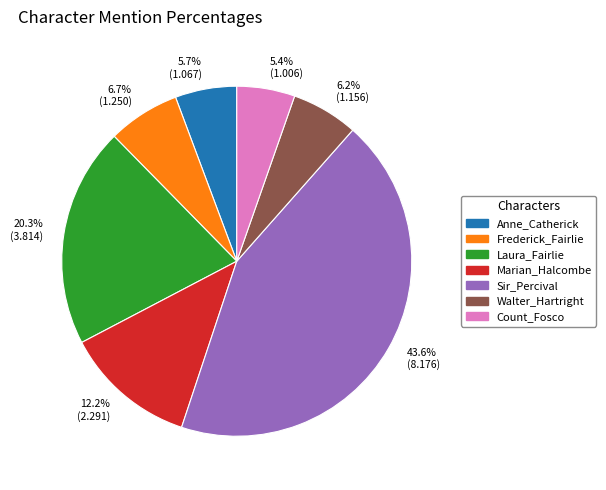

Which category has the biggest portion of the pie?

Sir_Percival